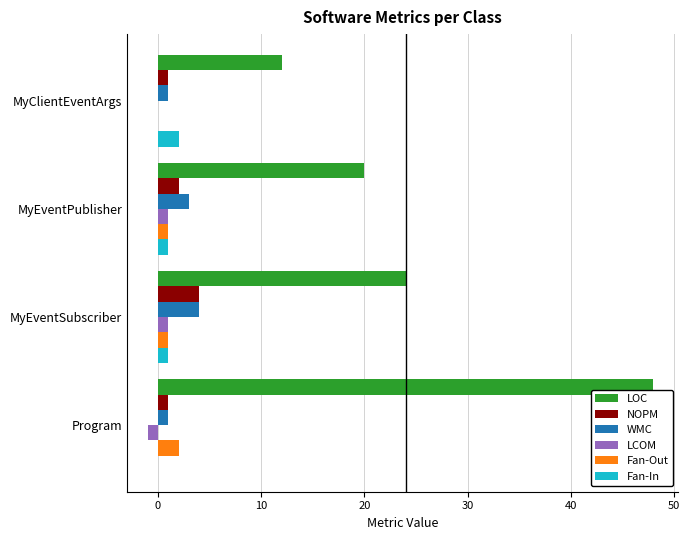

Which series has the largest total across all categories?

LOC